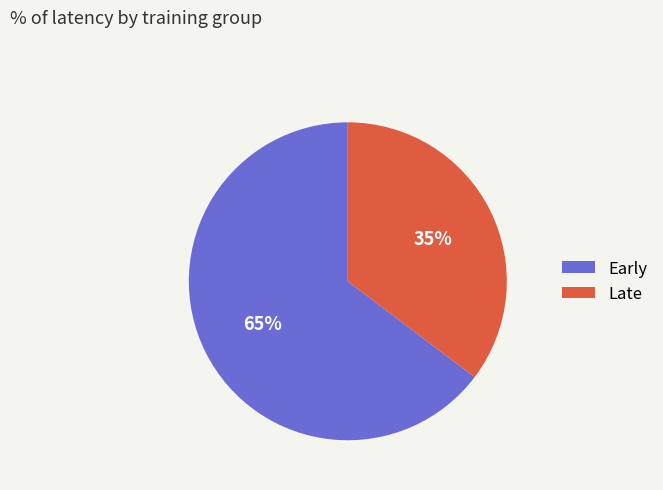

Rank the categories by value from lowest to highest.

Late, Early